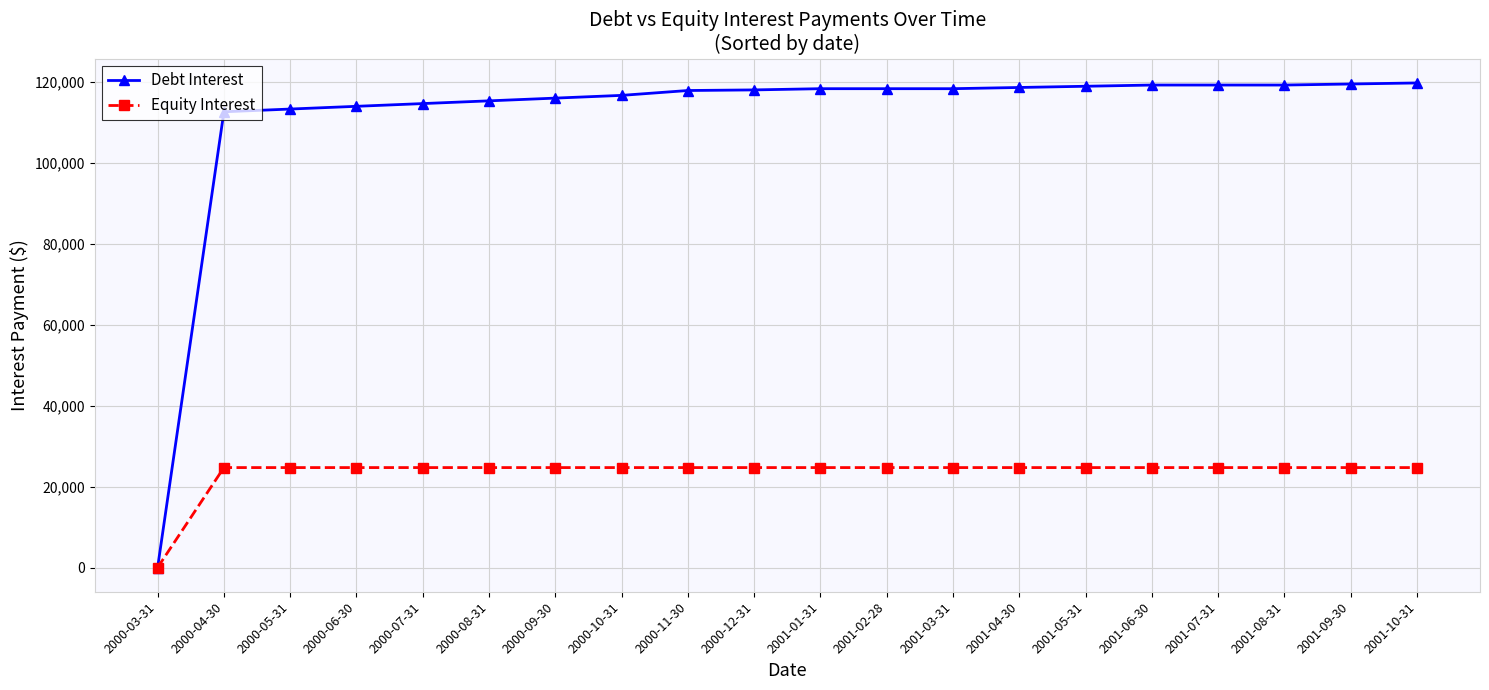

How many series are shown in this chart?

2